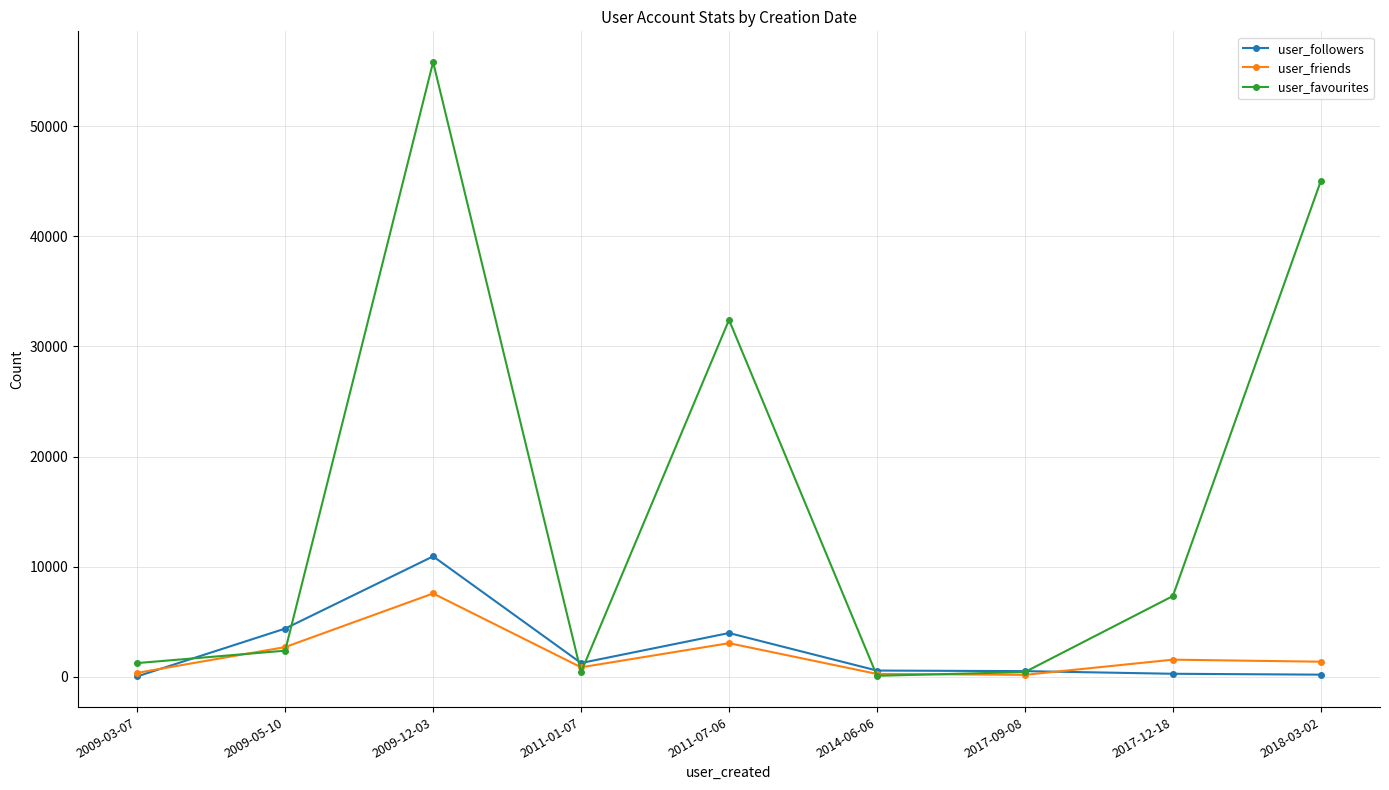

In user_favourites, how many points are higher than both neighbors (excluding endpoints)?

2